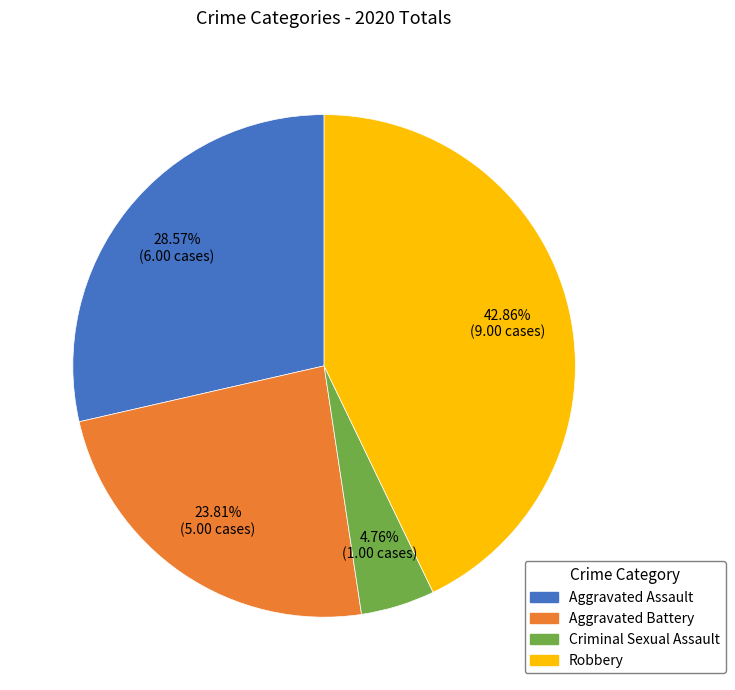

How many slices are in this pie chart?

4